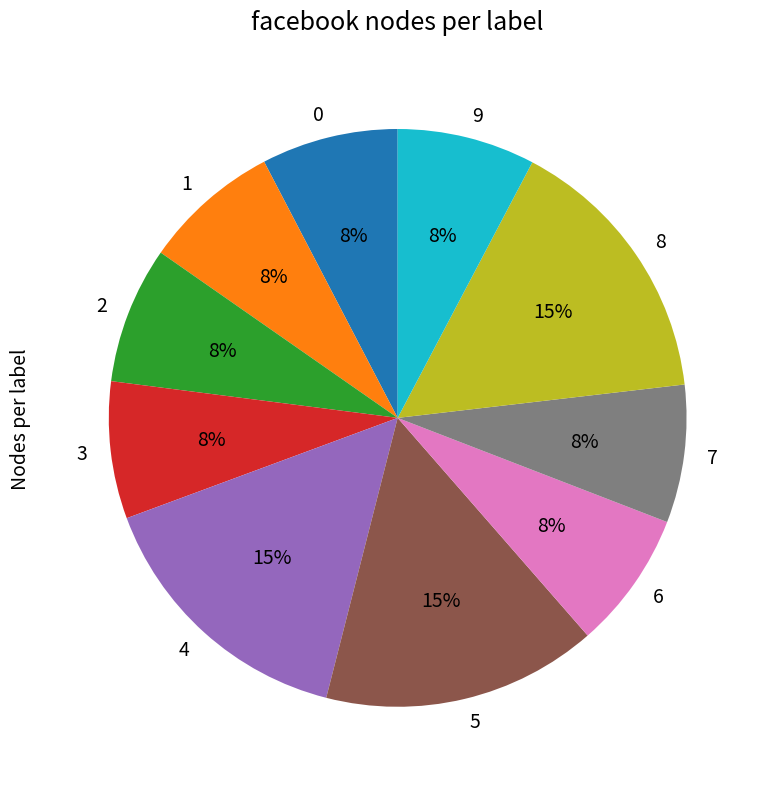

What is the ratio of the value at 7 to the value at 5?

0.5